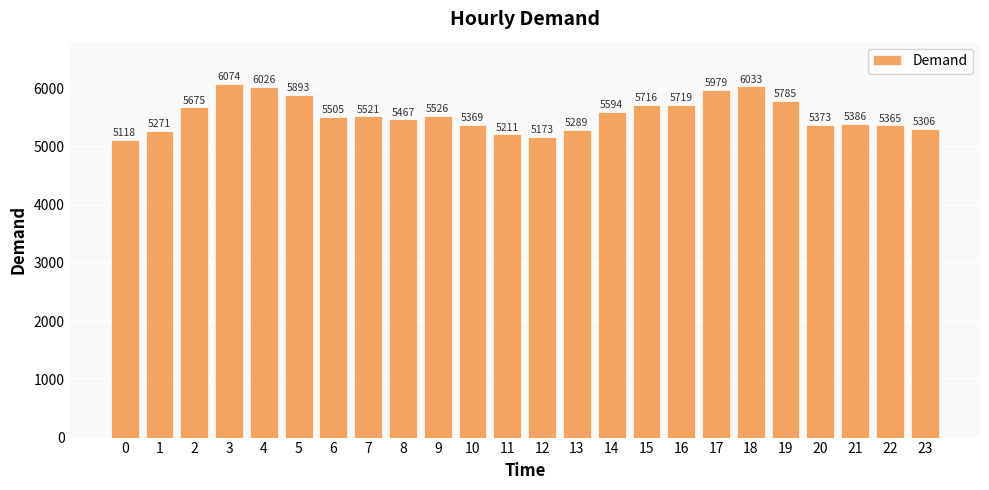

Reading left to right, what are all the values shown in this chart?

5118	5271	5675	6074	6026	5893	5505	5521	5467	5526	5369	5211	5173	5289	5594	5716	5719	5979	6033	5785	5373	5386	5365	5306